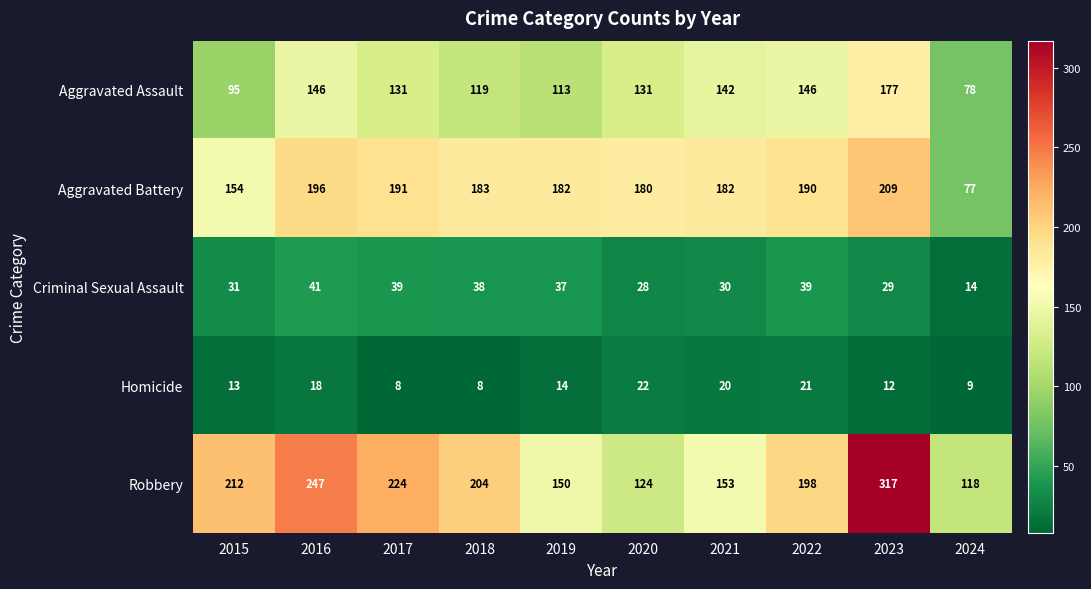

What is the average value of the Aggravated Battery series?

174